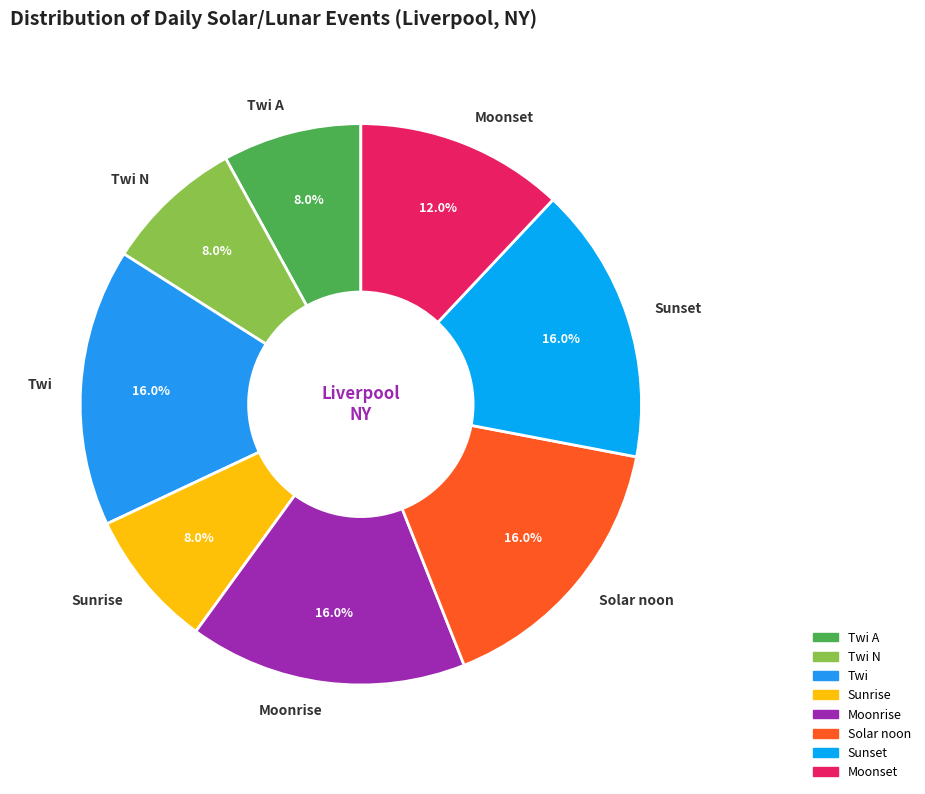

Does Sunrise account for over 50% of the chart?

No